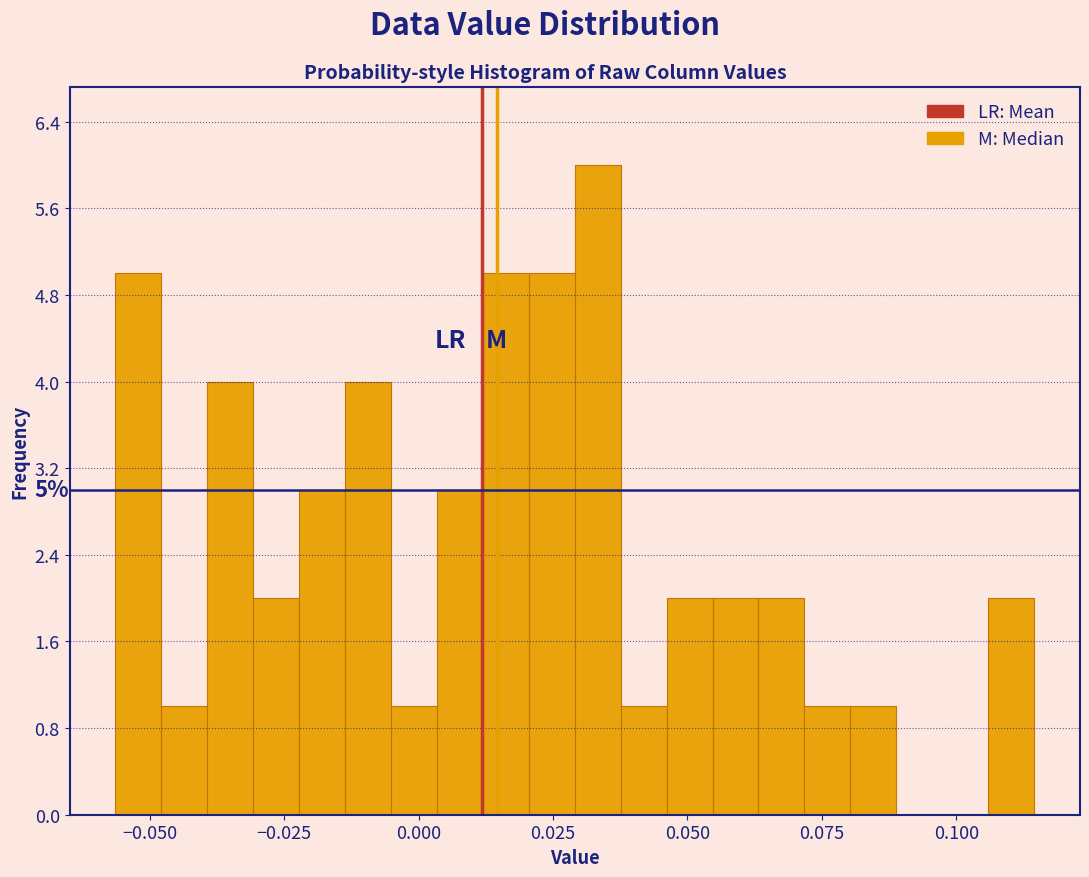

Around what value on the x-axis is the tallest bar? Give the approximate position of its centre, as read against the axis.

0.035